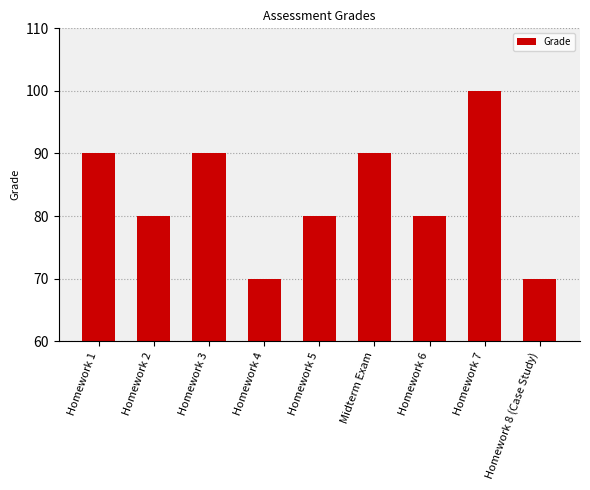

What is the difference between the values at Midterm Exam and Homework 8 (Case Study)?

20